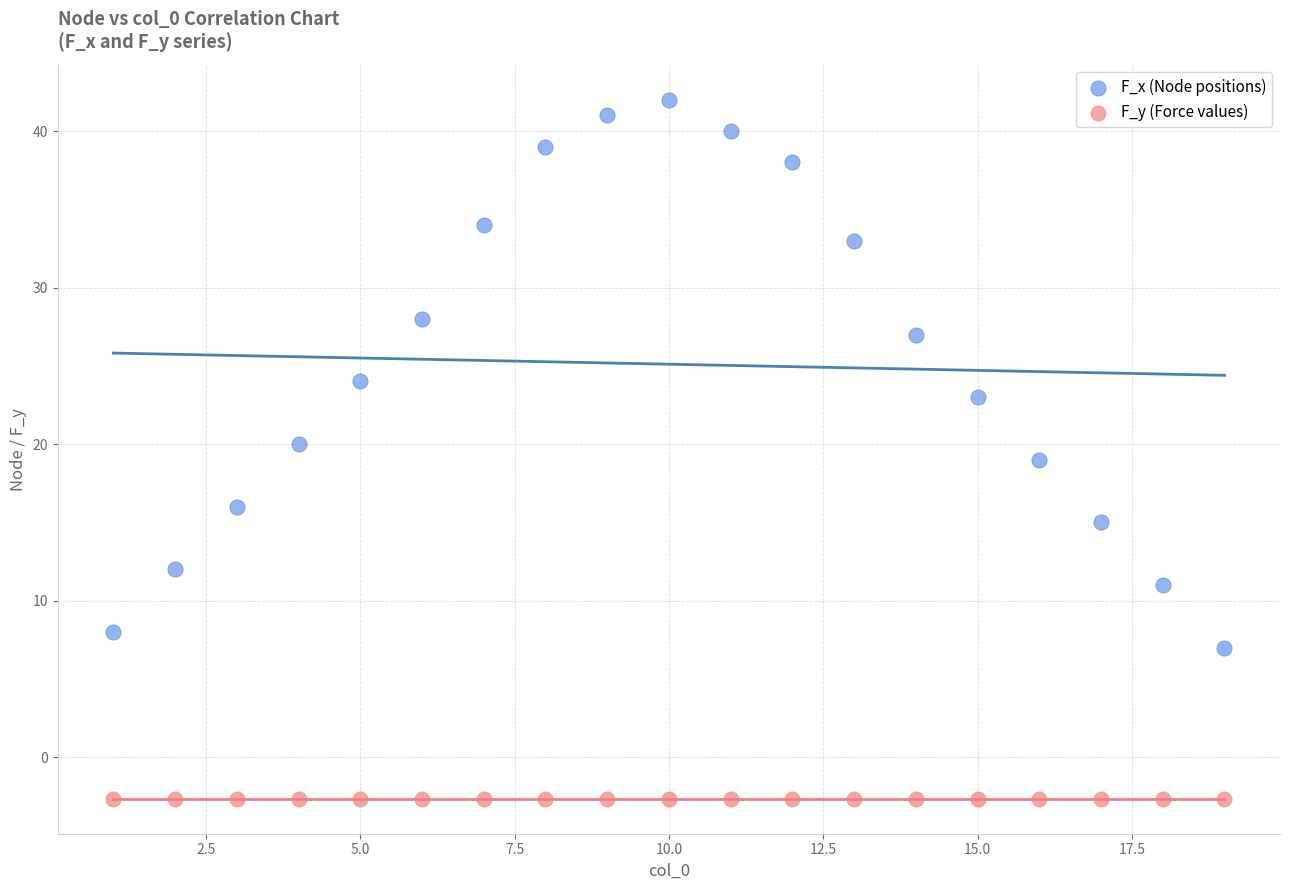

Which series contains the highest Y value?

F_x (Node positions)